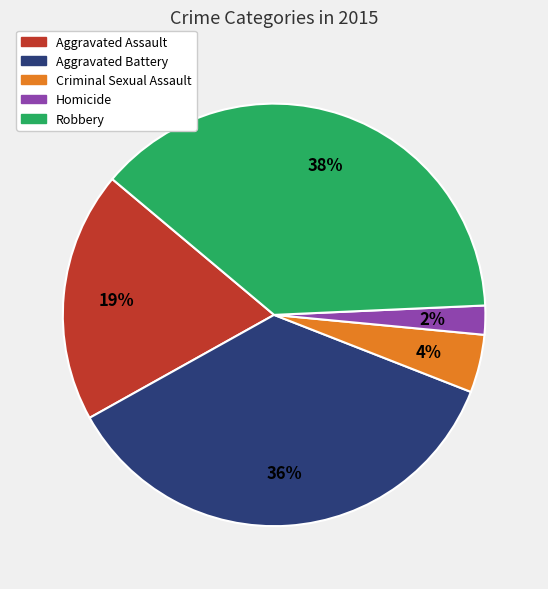

Rank the categories by value from highest to lowest.

Robbery, Aggravated Battery, Aggravated Assault, Criminal Sexual Assault, Homicide